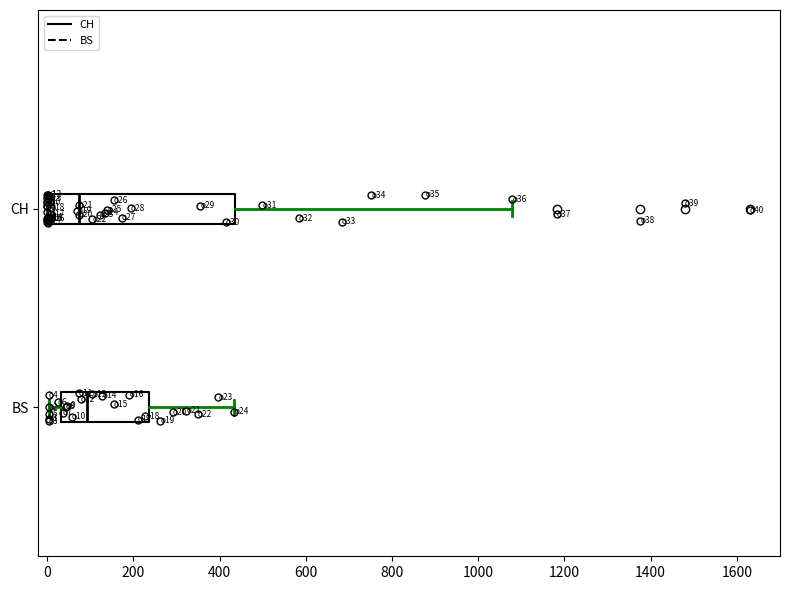

Reading bottom to top, transcribe this box plot: for each box, give where its median line is, the range the box spans, and where its two whiskers end, as read against the x-axis. The values are not printed on the chart, so give them approximately, as read against the axis.

BS: median 100, box 40 to 240, whiskers 0 to 440
CH: median 80, box 0 to 440, whiskers 0 to 1080